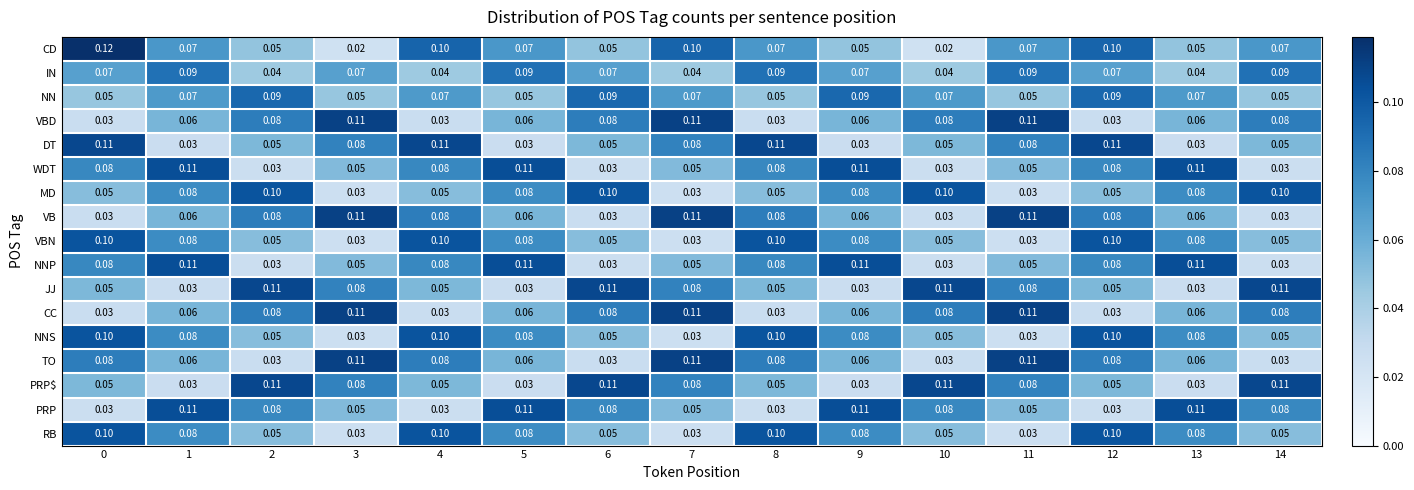

Which series has the largest range (max minus min)?

CD